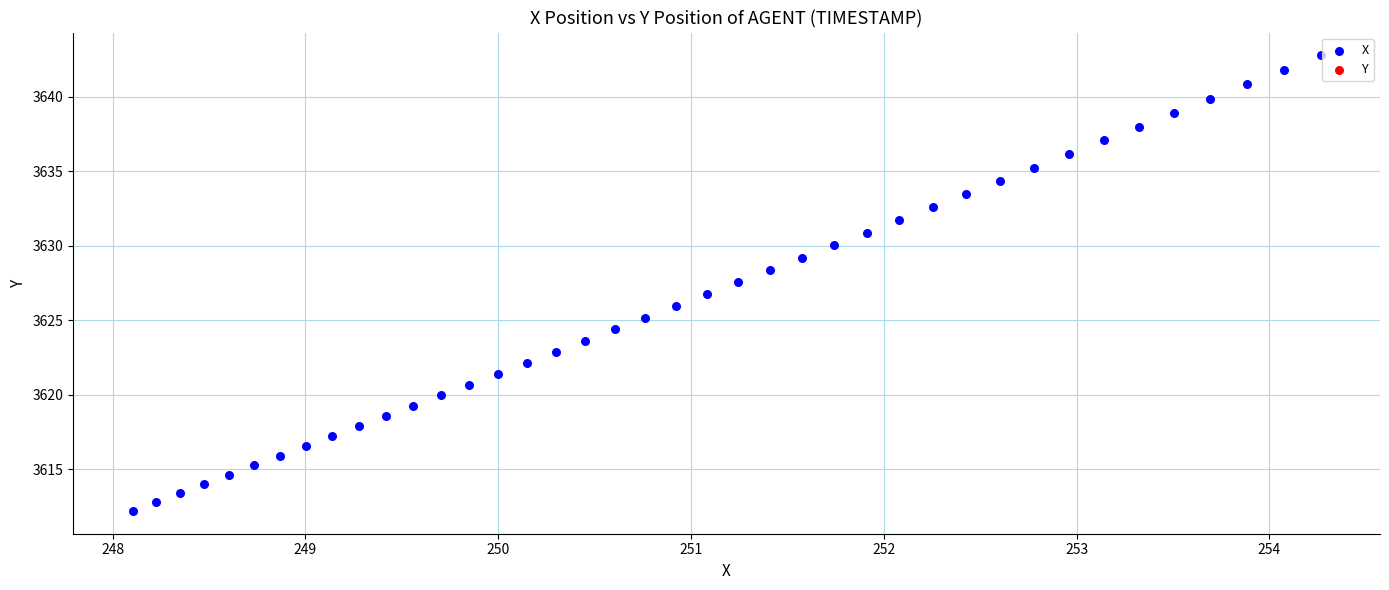

What is the range of Y values (max minus min)?

30.6